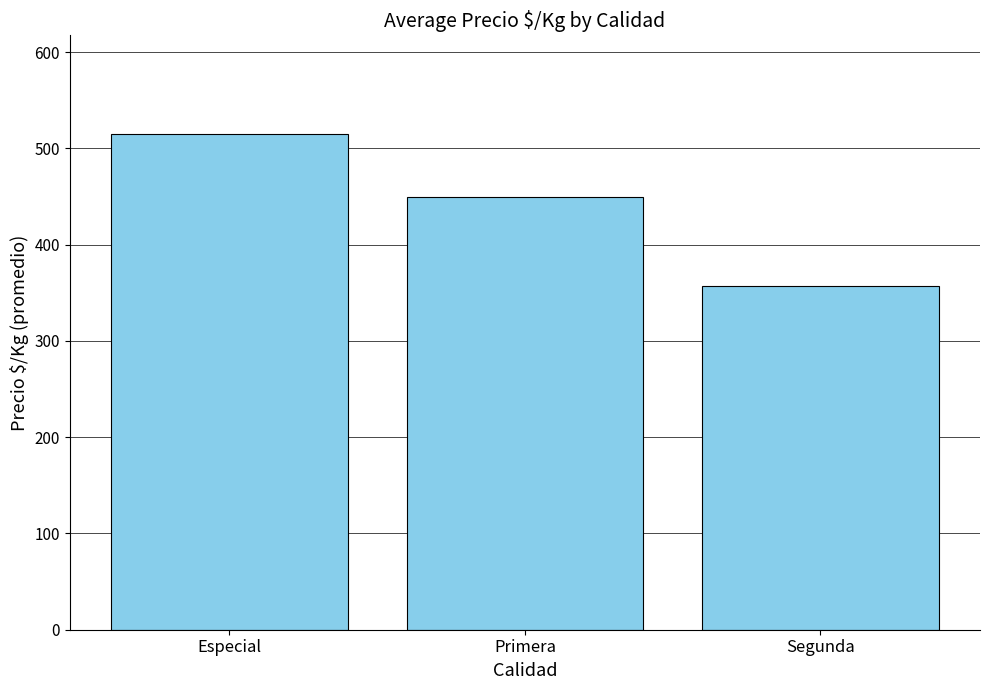

What is the greatest value displayed?

514.6